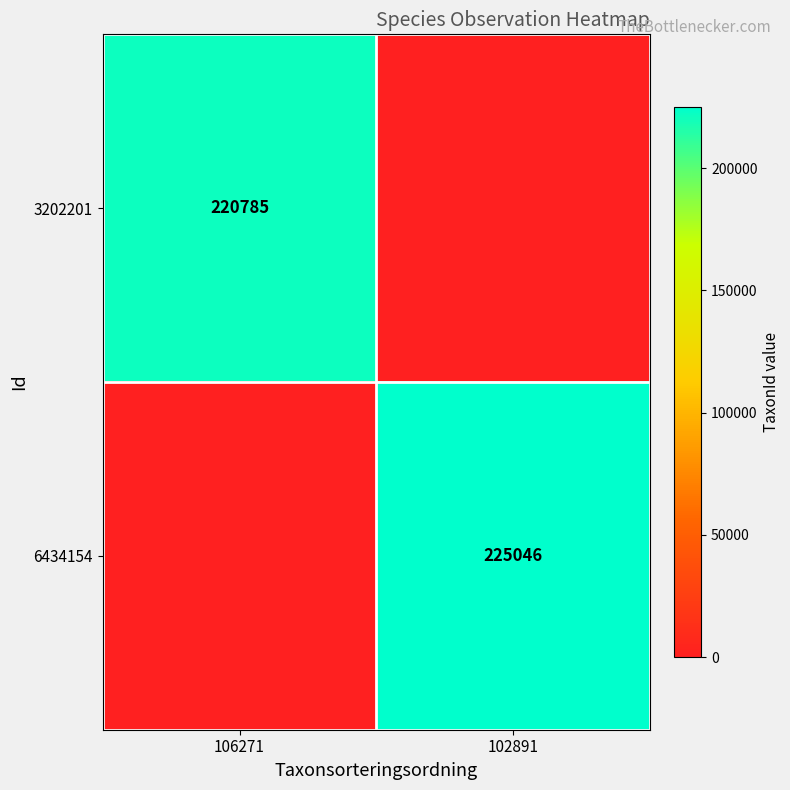

What is the difference between the highest and lowest values at 102891?

225046